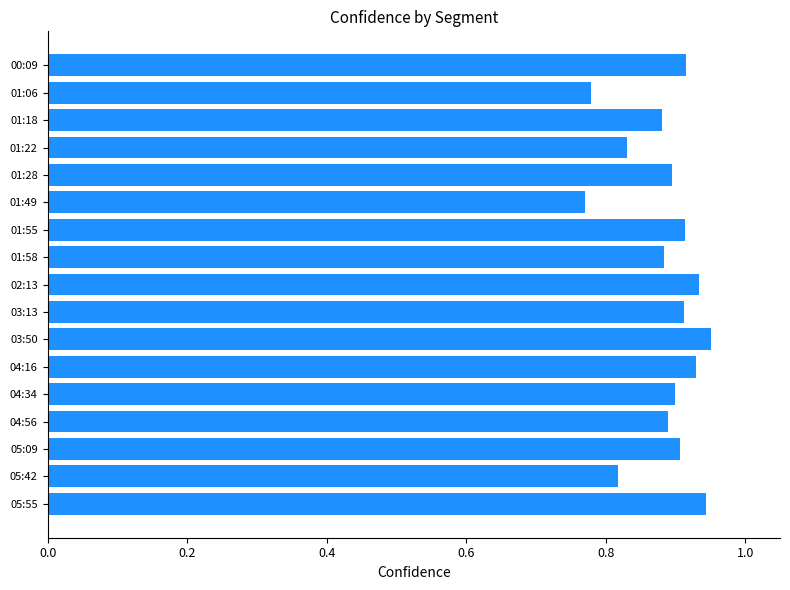

Count the values in the range 0 to 1.

17